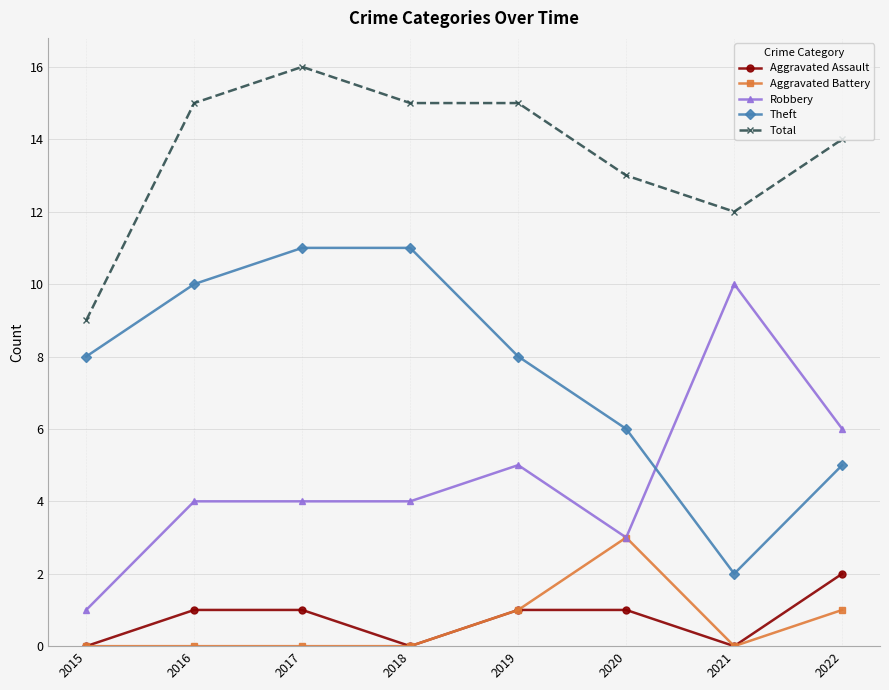

How many series are shown in this chart?

5